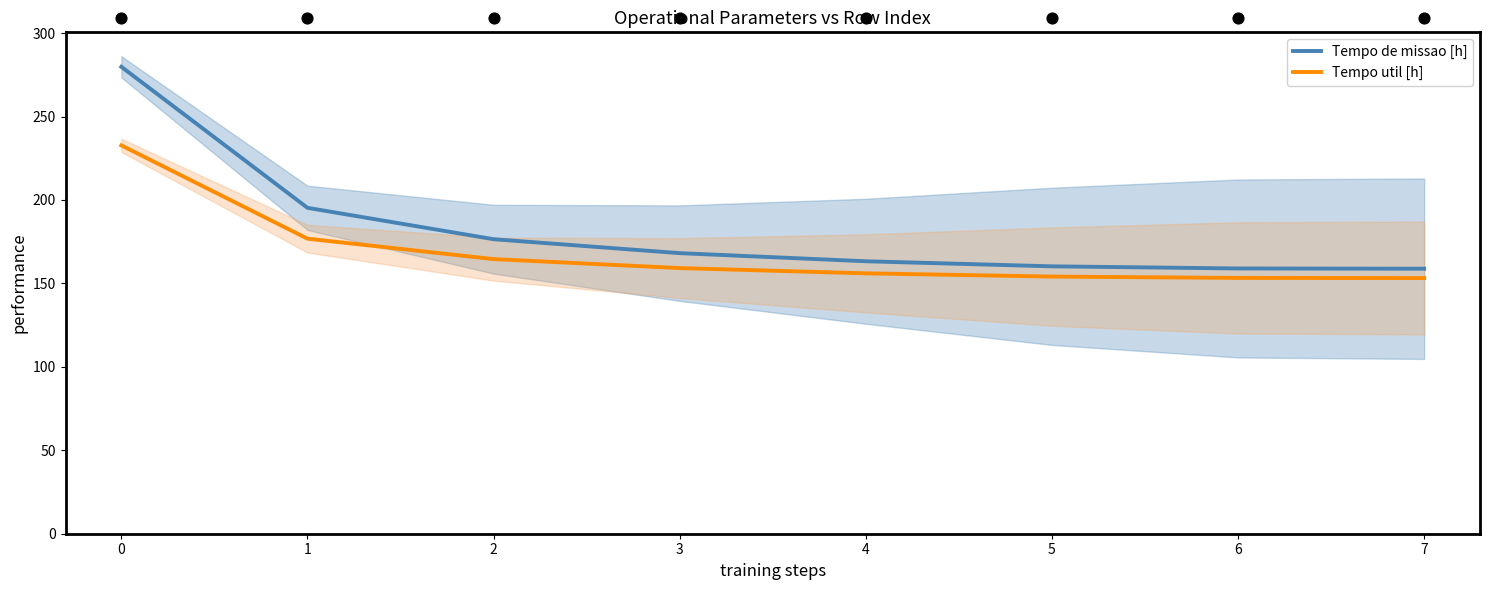

What is the minimum value for Tempo de missao [h]?

158.8